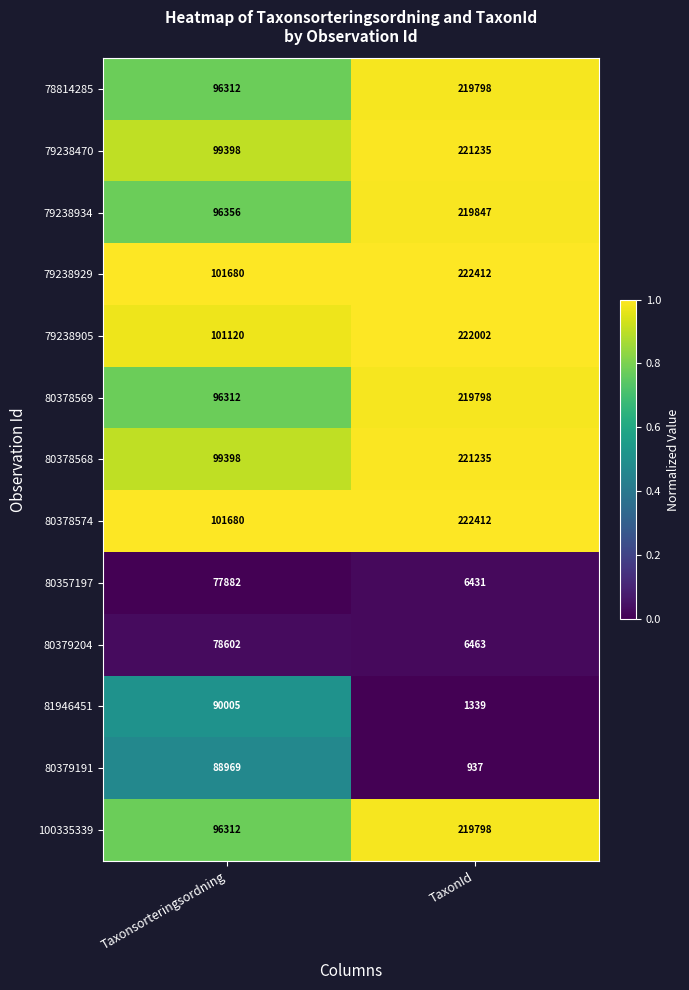

Which series has the largest range (max minus min)?

79238934